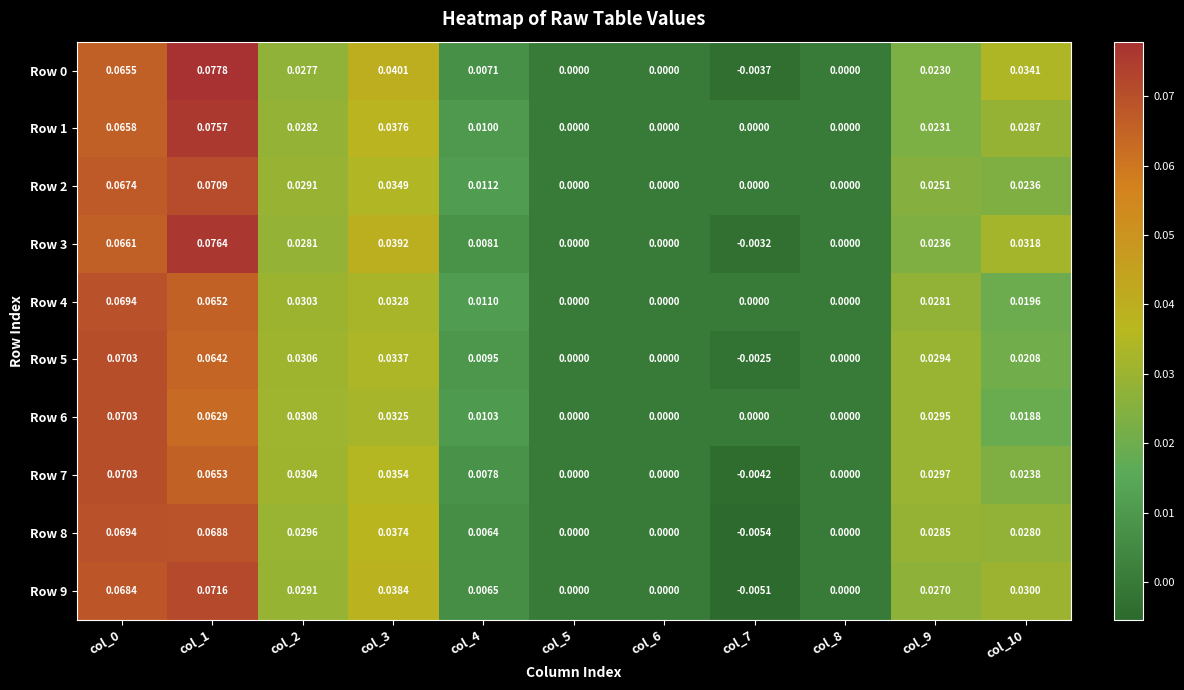

Is the value of Row 7 at col_3 greater than the value of Row 0 at col_9?

Yes